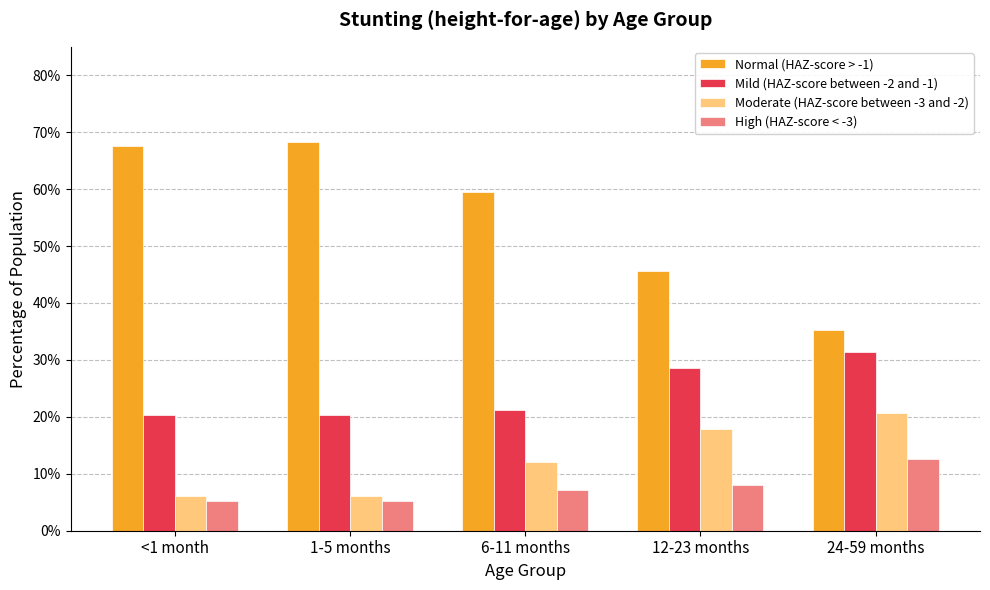

What are all the series names shown in the legend?

Normal (HAZ-score > -1), Mild (HAZ-score between -2 and -1), Moderate (HAZ-score between -3 and -2), High (HAZ-score < -3)